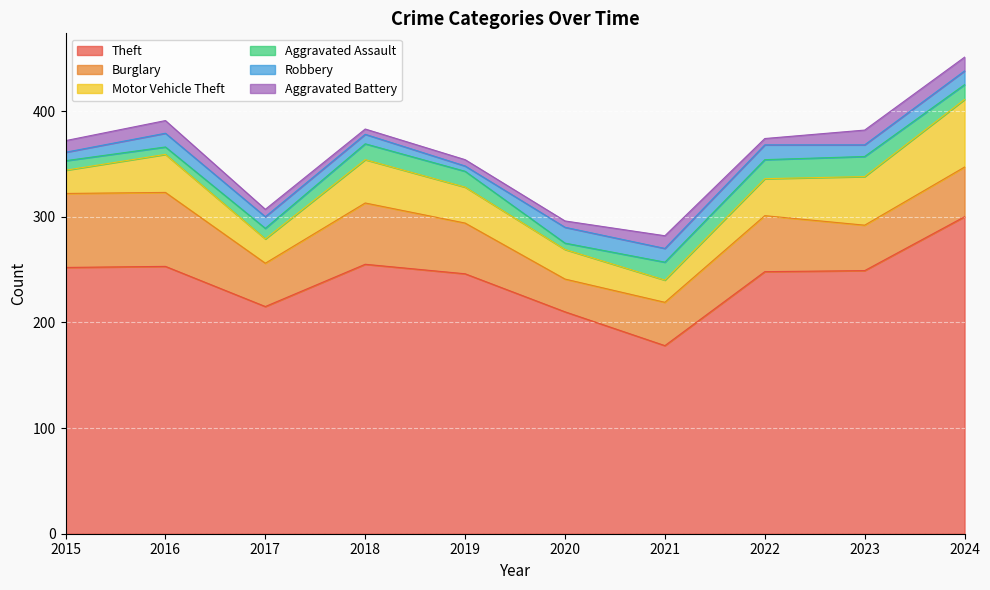

Which series has the largest total across all categories?

Theft